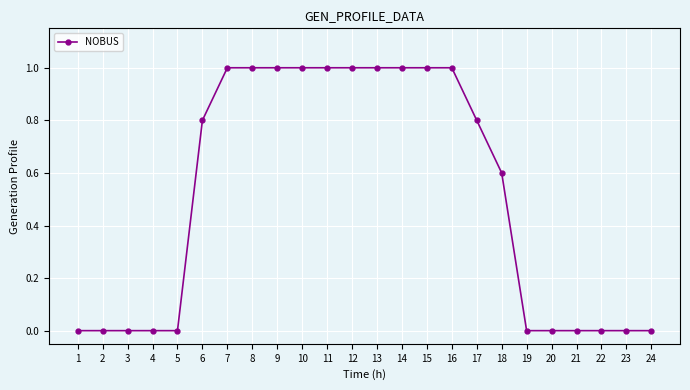

What is the value of the 7th point from the left?

1.0